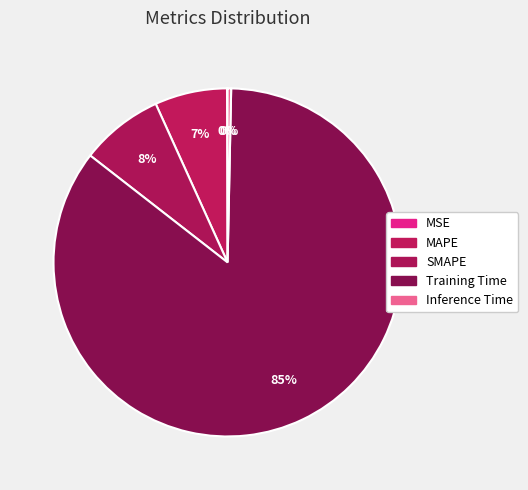

What percentage do Inference Time and MAPE together represent?

7.1%